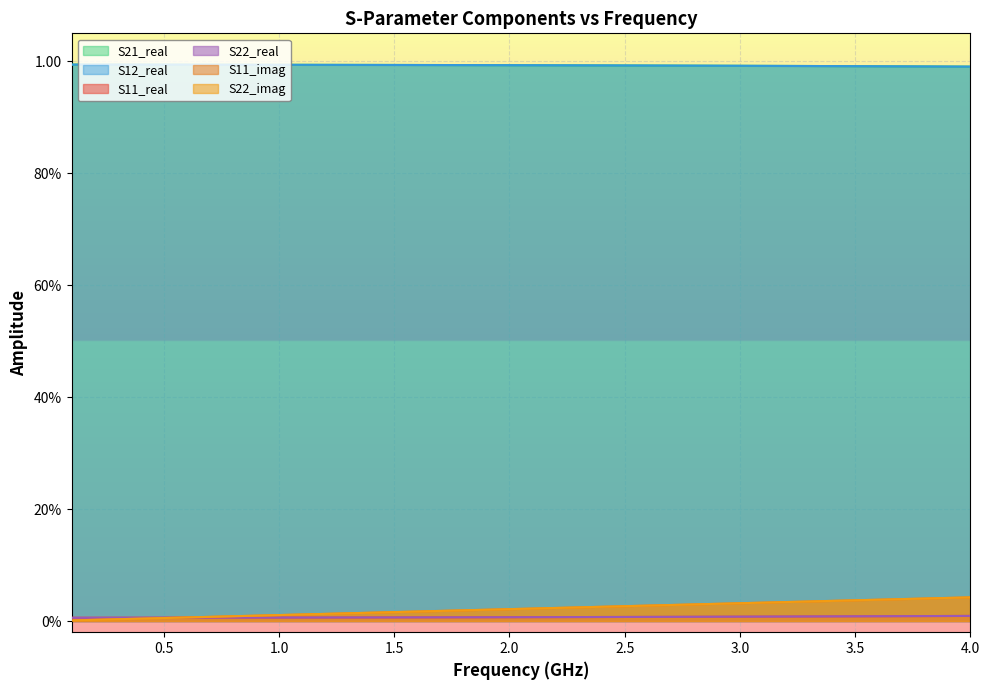

What is the sum of all S21_real values?

39.7